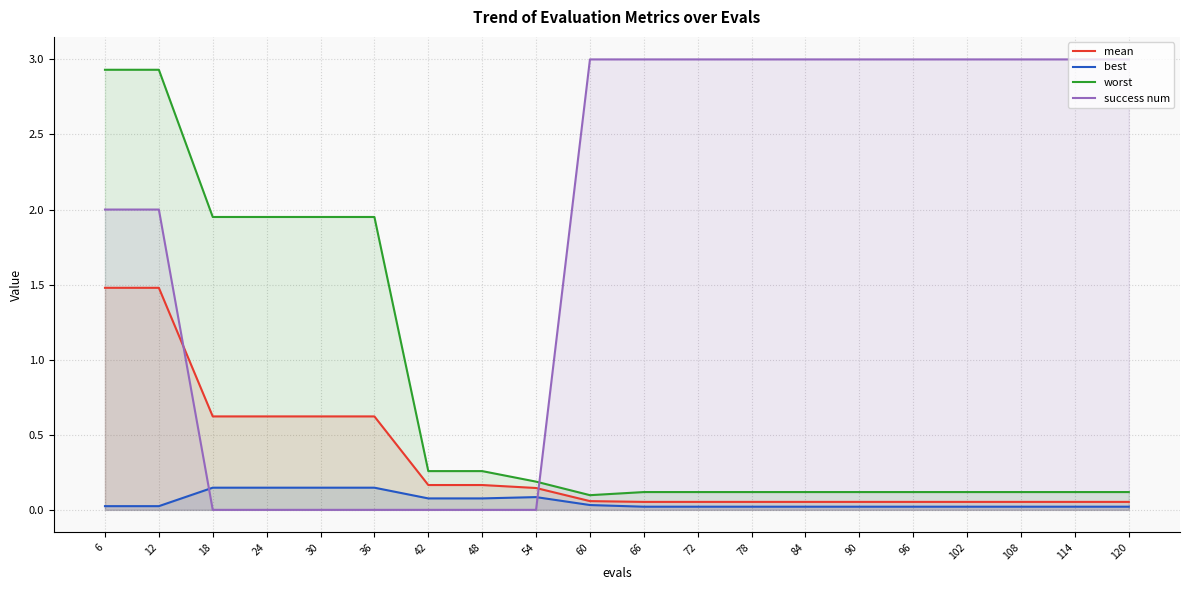

Reading right to left, list all the values displayed in this chart.

mean: 120=0.1	114=0.1	108=0.1	102=0.1	96=0.1	90=0.1	84=0.1	78=0.1	72=0.1	66=0.1	60=0.1	54=0.1	48=0.2	42=0.2	36=0.6	30=0.6	24=0.6	18=0.6	12=1.5	6=1.5
best: 120=0.0	114=0.0	108=0.0	102=0.0	96=0.0	90=0.0	84=0.0	78=0.0	72=0.0	66=0.0	60=0.0	54=0.1	48=0.1	42=0.1	36=0.1	30=0.1	24=0.1	18=0.1	12=0.0	6=0.0
worst: 120=0.1	114=0.1	108=0.1	102=0.1	96=0.1	90=0.1	84=0.1	78=0.1	72=0.1	66=0.1	60=0.1	54=0.2	48=0.3	42=0.3	36=2.0	30=2.0	24=2.0	18=2.0	12=2.9	6=2.9
success num: 120=3.0	114=3.0	108=3.0	102=3.0	96=3.0	90=3.0	84=3.0	78=3.0	72=3.0	66=3.0	60=3.0	54=0.0	48=0.0	42=0.0	36=0.0	30=0.0	24=0.0	18=0.0	12=2.0	6=2.0